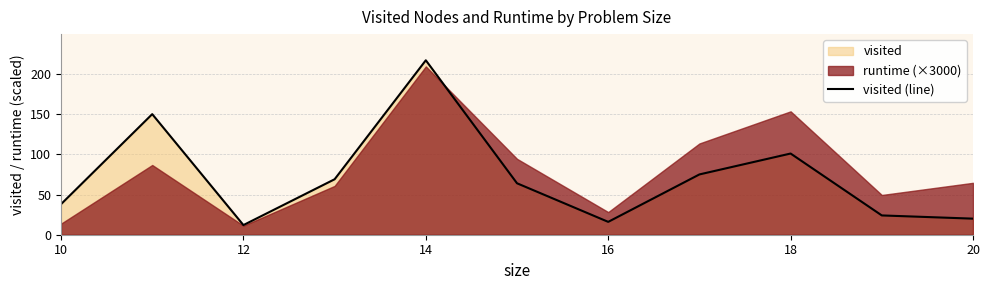

At which label is visited (line) closest to 114?

18